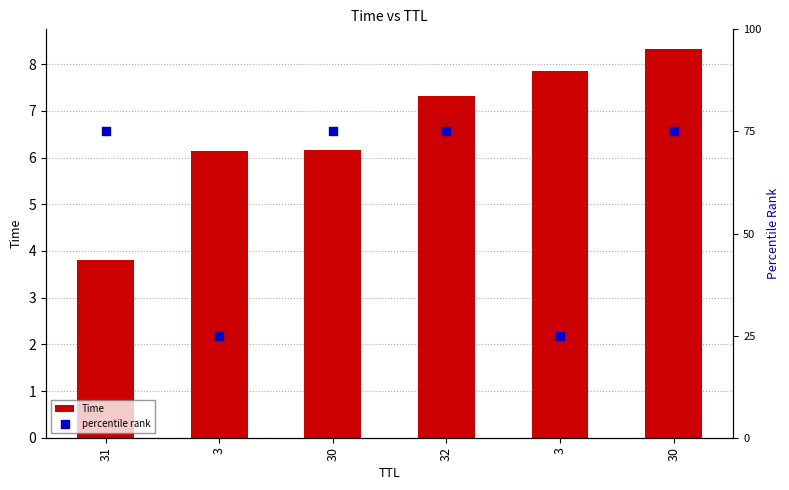

At which category is the sum across all series the highest?

30